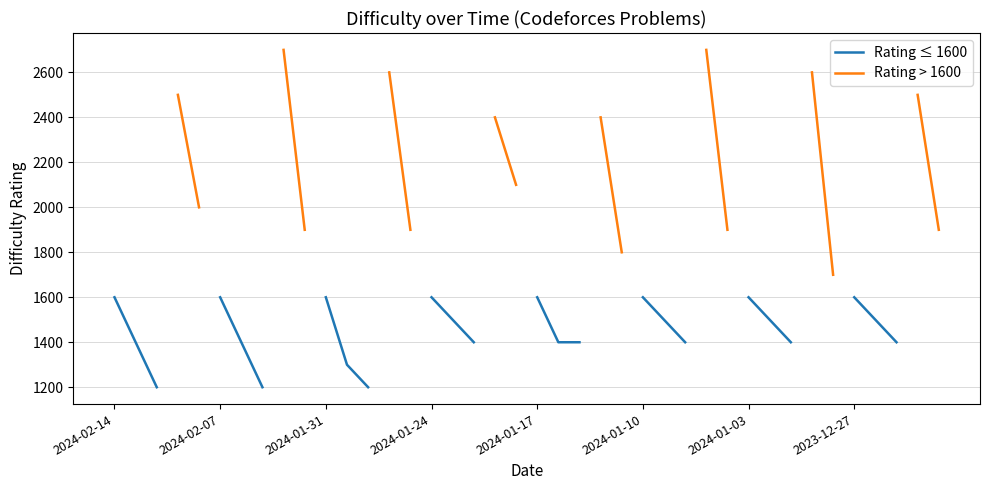

True or false: Rating > 1600 has more than 0 interior local peaks.

False